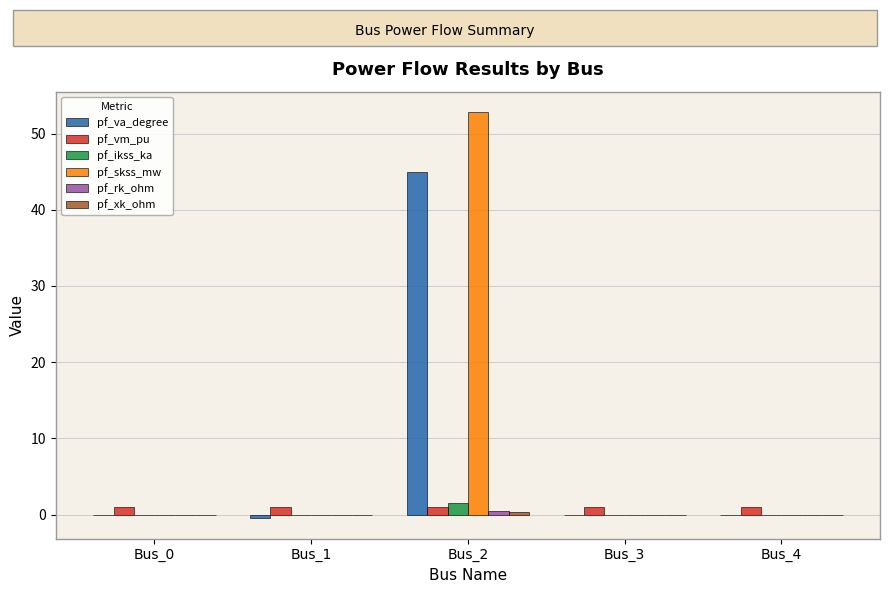

How many data points does each series have?

5